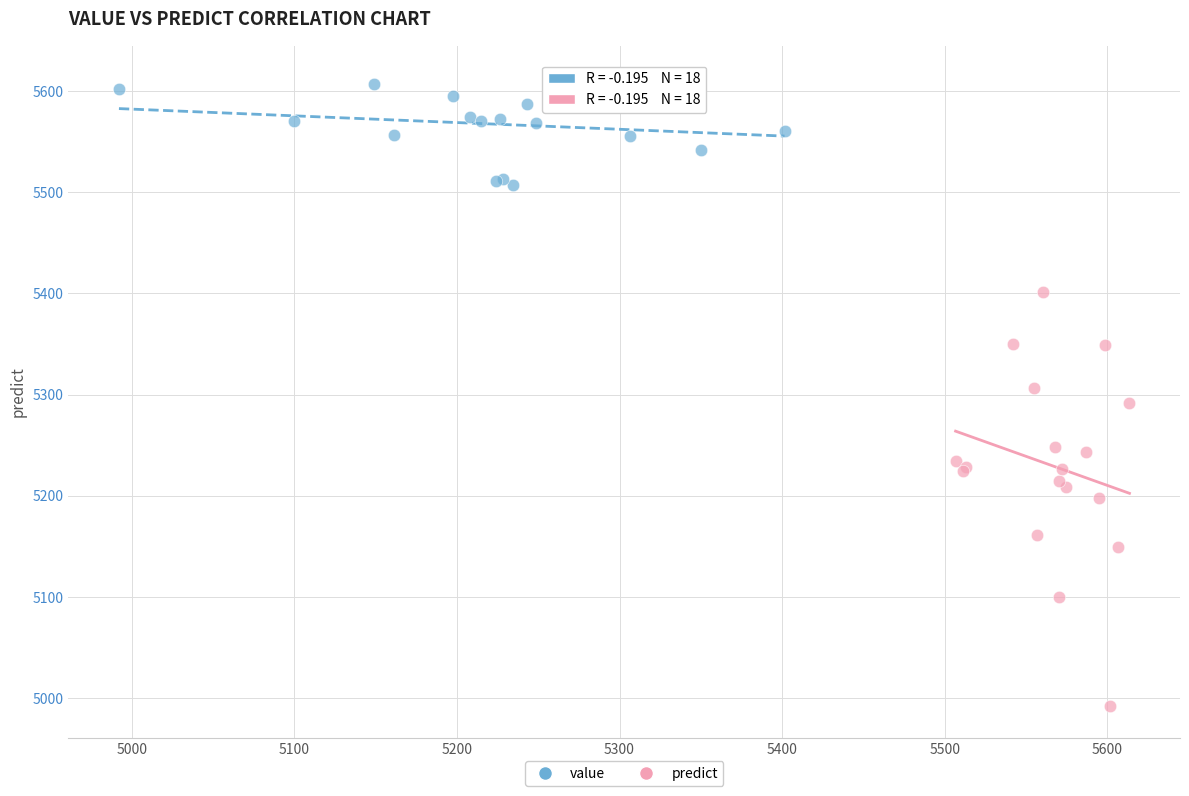

Which series reaches the minimum Y coordinate?

predict